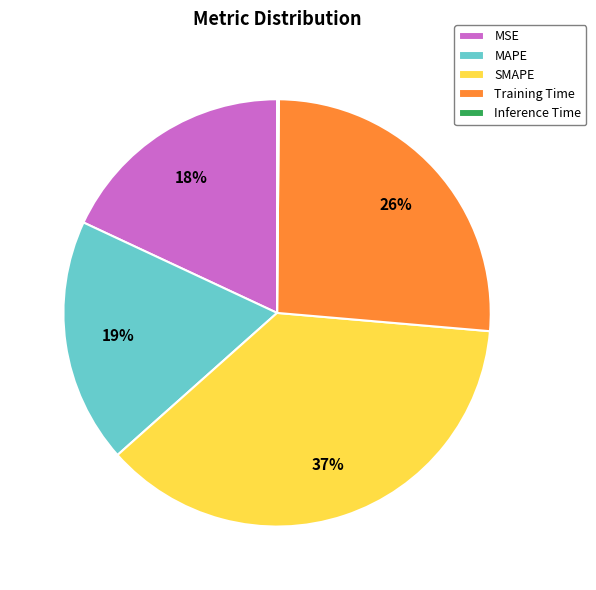

What percentage is the MAPE slice, to the nearest percent?

19%